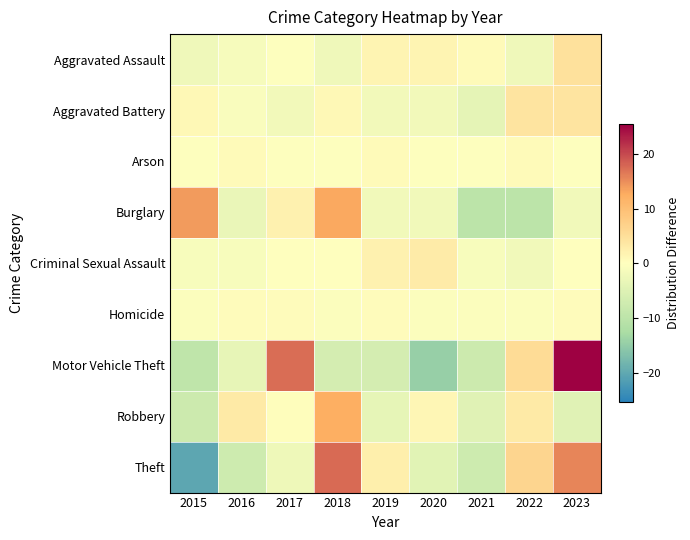

What is the total value across all series at 2017?

15.3